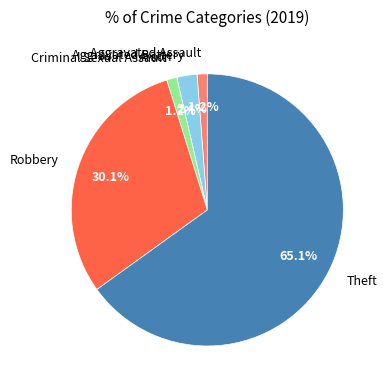

Which slice is the largest?

Theft